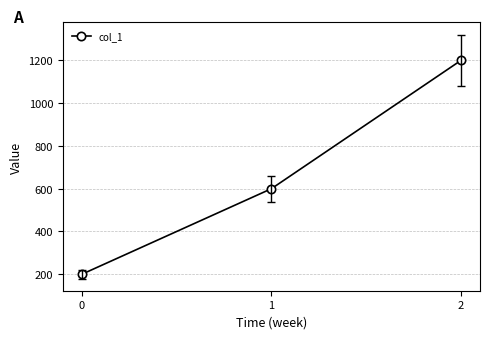

Which category has the highest value across all series?

2